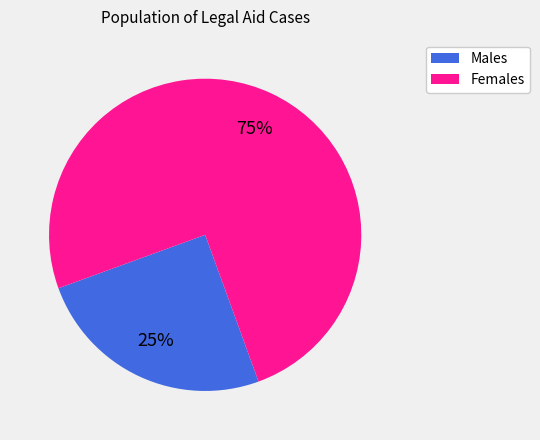

To the nearest percent, what is the average slice percentage?

50%